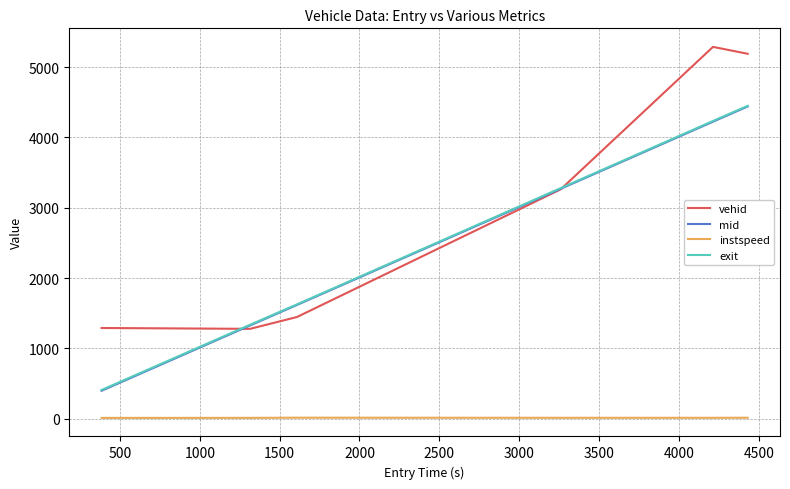

What is the lowest value of the mid series?

396.2